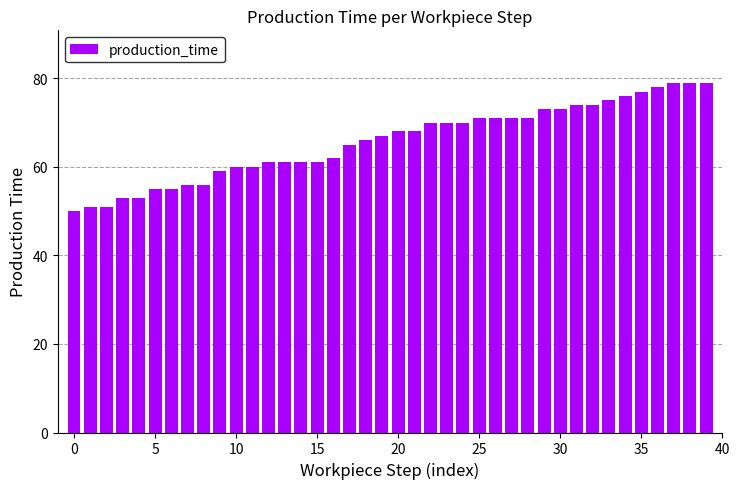

Does the chart contain stacked bars?

No